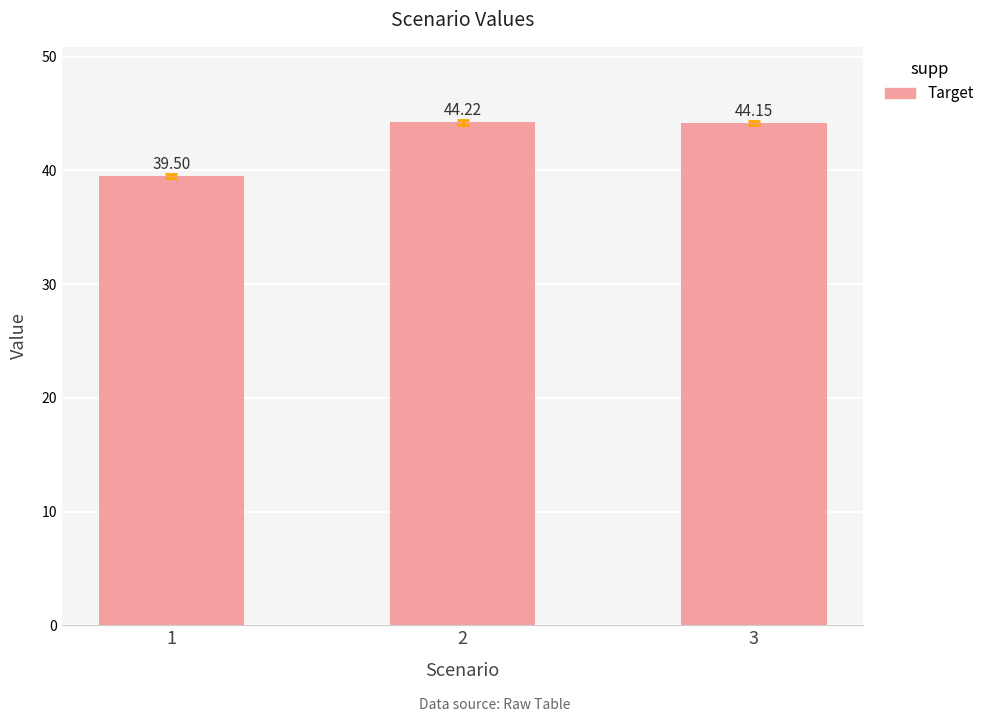

What is the change in value from 1 to 2?

+4.7